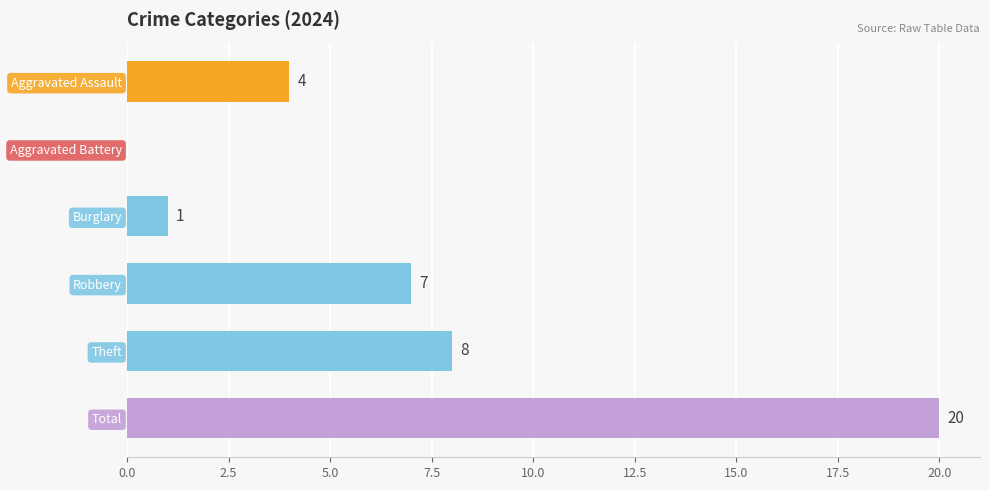

What is the sum of all values?

40